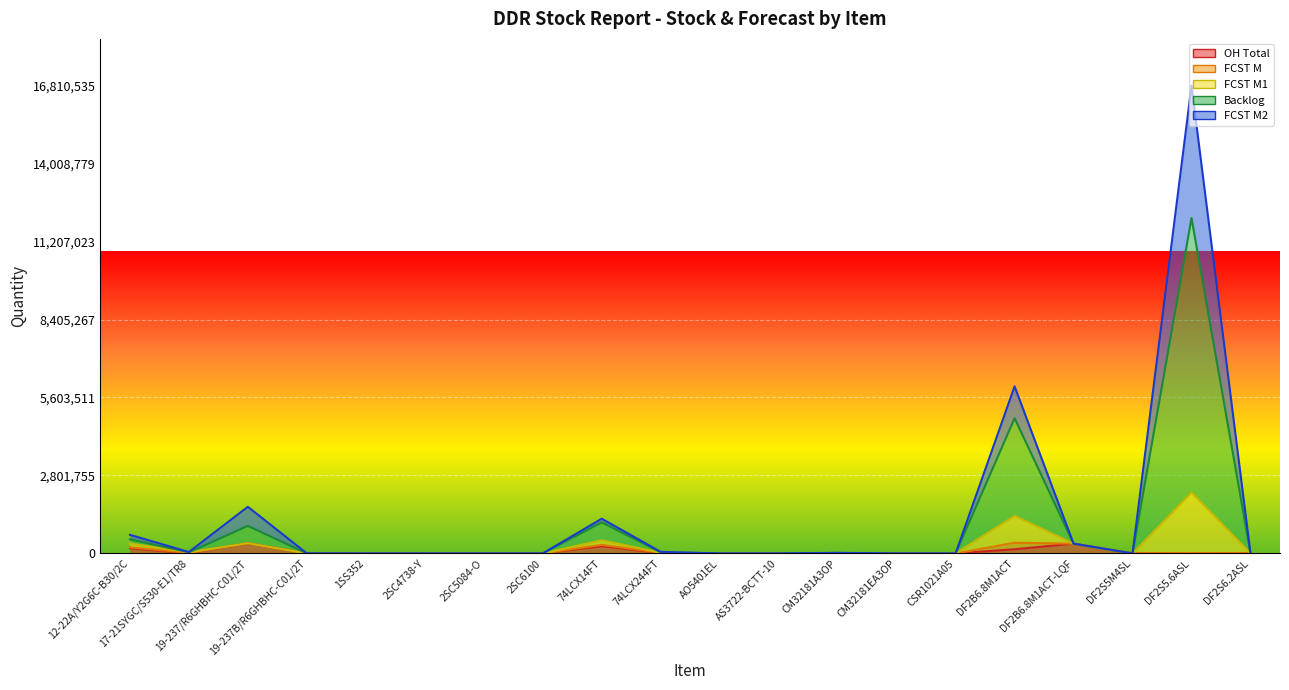

True or false: FCST M1 has a value of 54170 at 17-21SYGC/S530-E1/TR8.

False